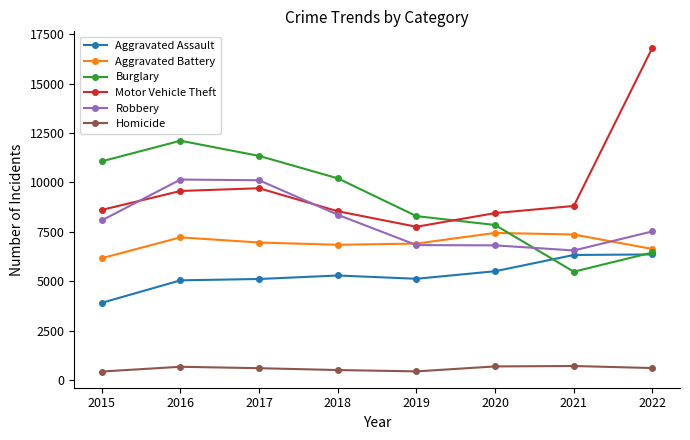

Is the value of Robbery at 2021 greater than the value of Aggravated Assault at 2015?

Yes